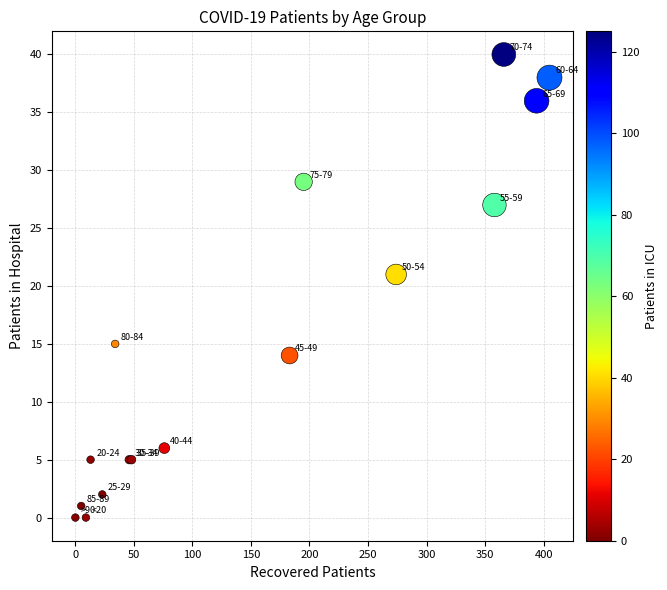

What Y value in the scatter plot is closest to 20?

21